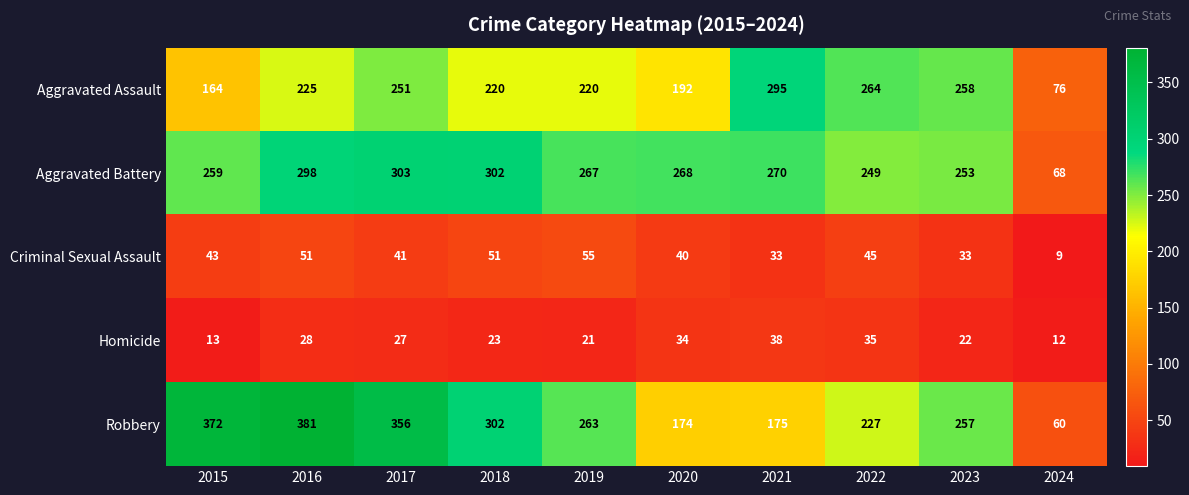

Where is Aggravated Assault nearest to the value 185?

2020